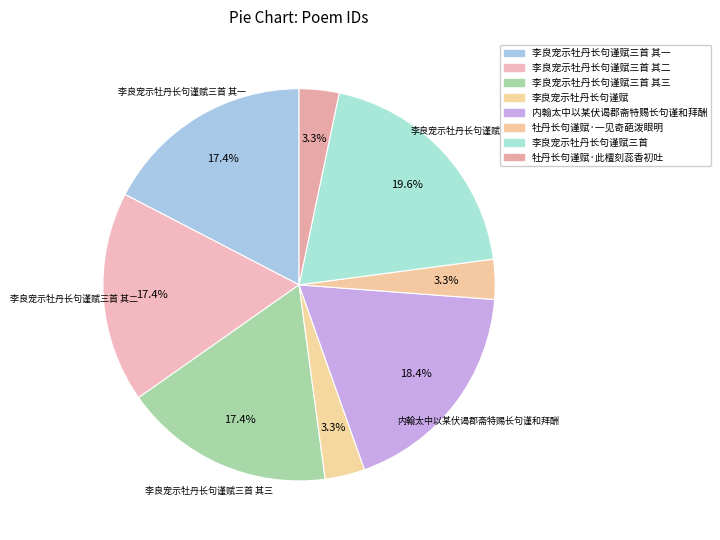

Count the number of slices in the pie.

8